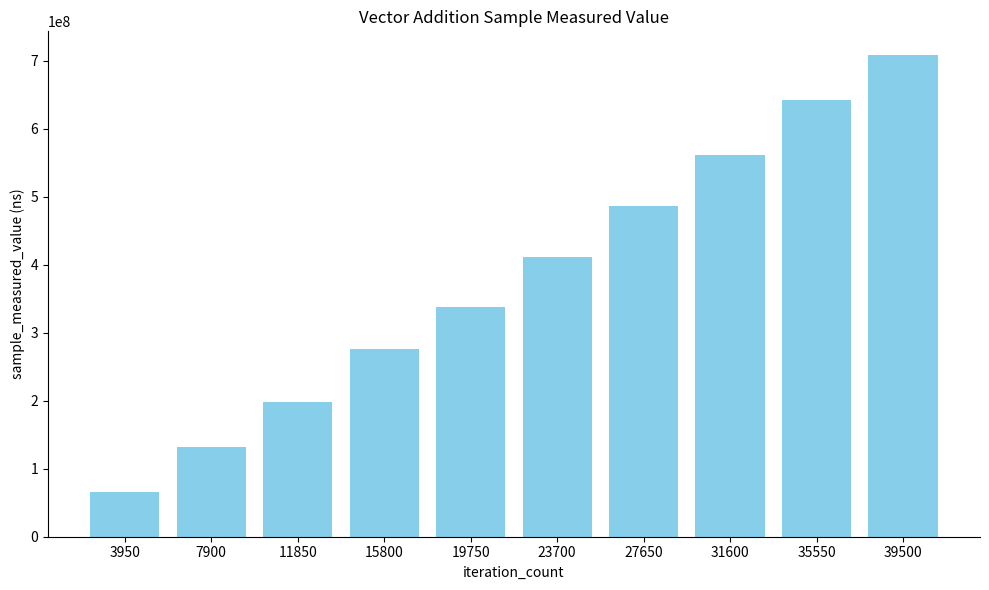

What is the difference between the maximum and minimum values?

641875703